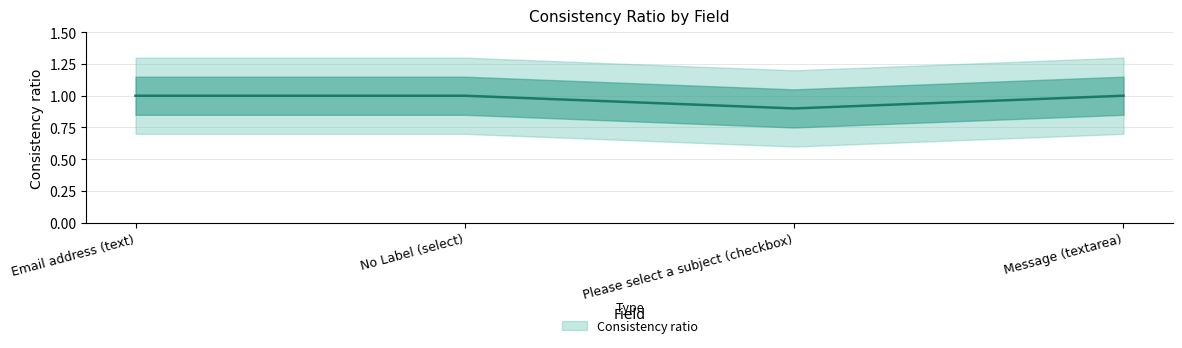

At which category does the chart reach its peak across all series?

Email address (text)